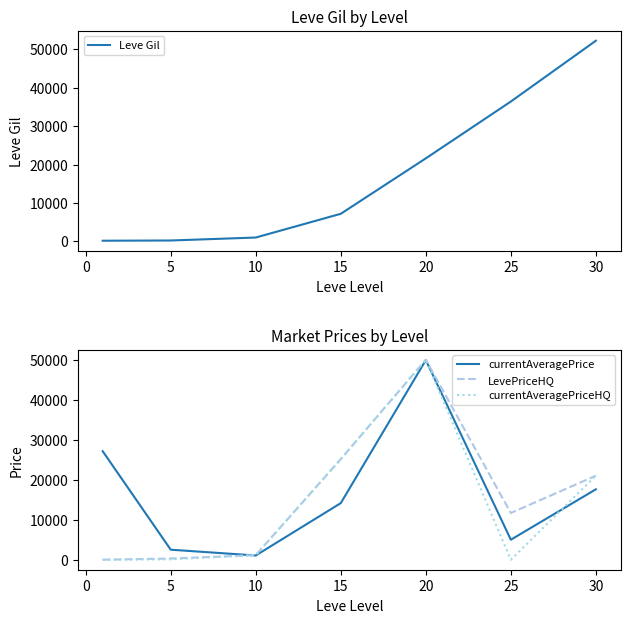

What is the value of the currentAveragePrice point at the 4th from the left?

14149